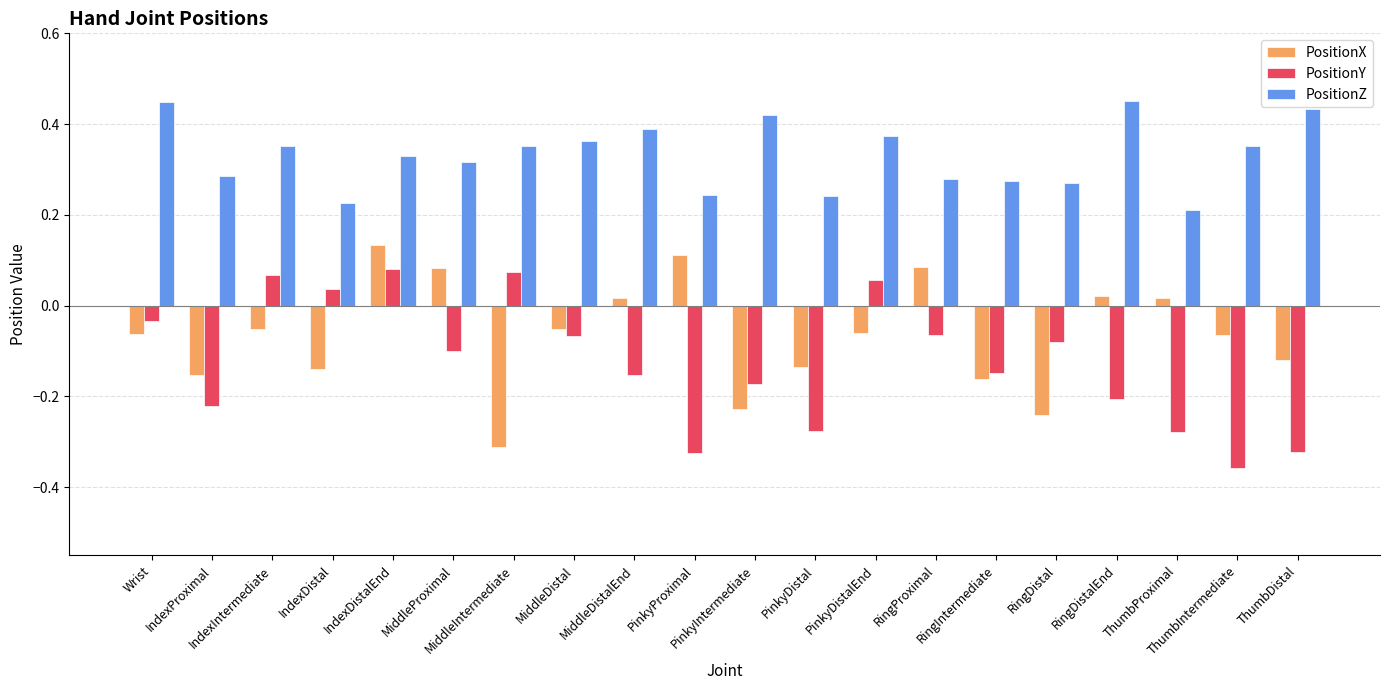

How many PositionZ values are between 0 and 1?

20